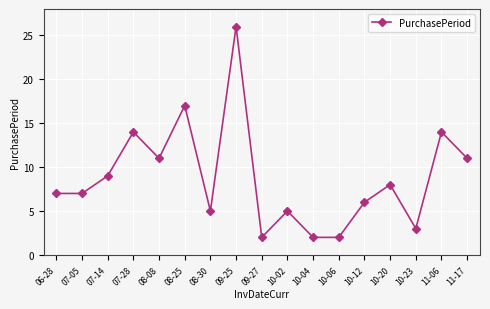

Reading left to right, transcribe all the data shown in this chart.

7	7	9	14	11	17	5	26	2	5	2	2	6	8	3	14	11